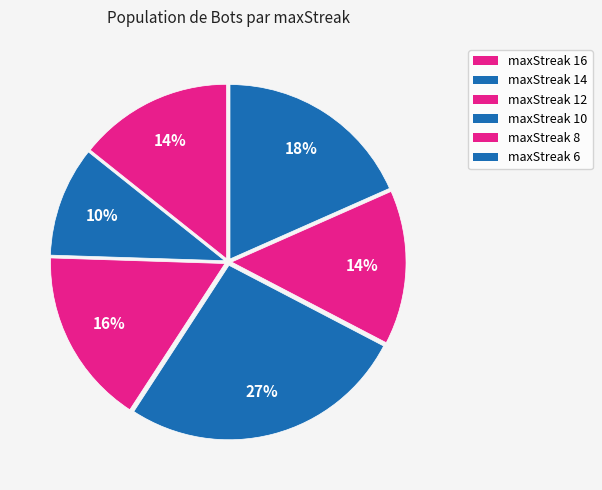

How many slices are in this pie chart?

6